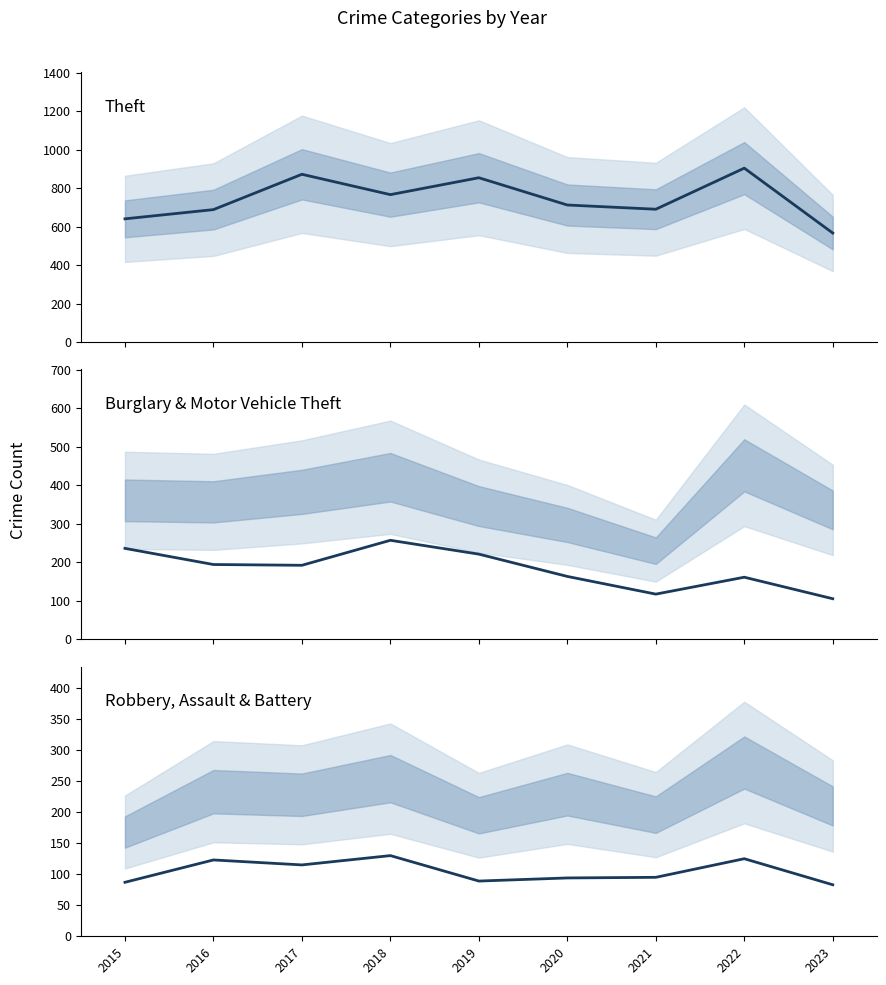

Which series has the largest total across all categories?

Theft